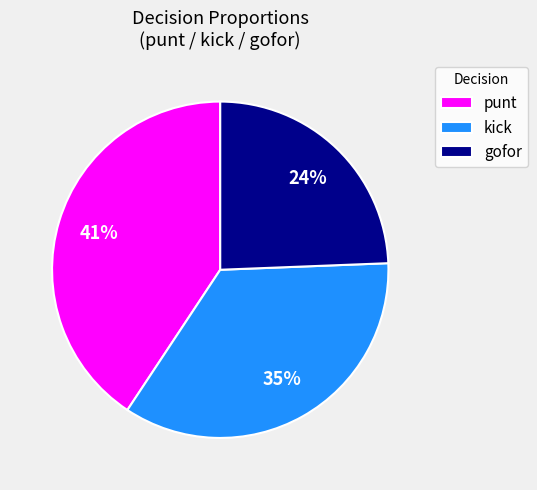

Rank the categories by value from lowest to highest.

gofor, kick, punt